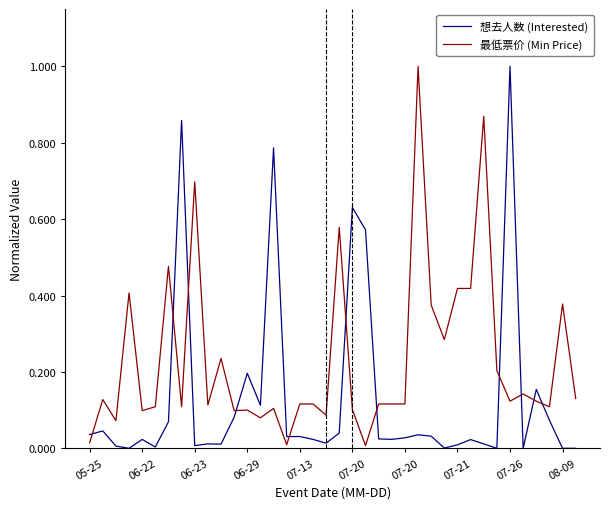

How many lines are shown in the chart?

2